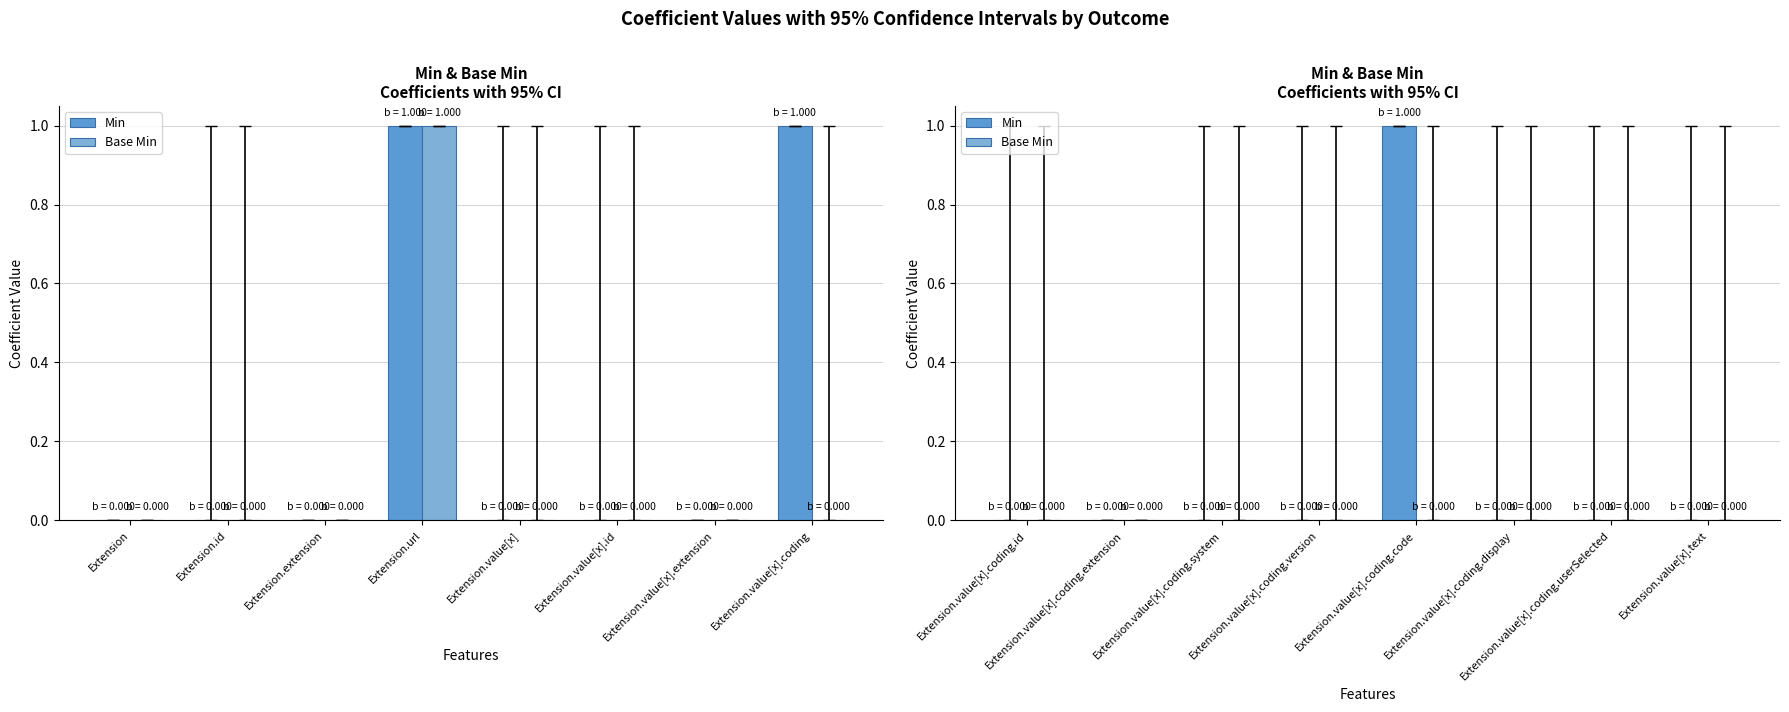

Which series has the largest range (max minus min)?

Min